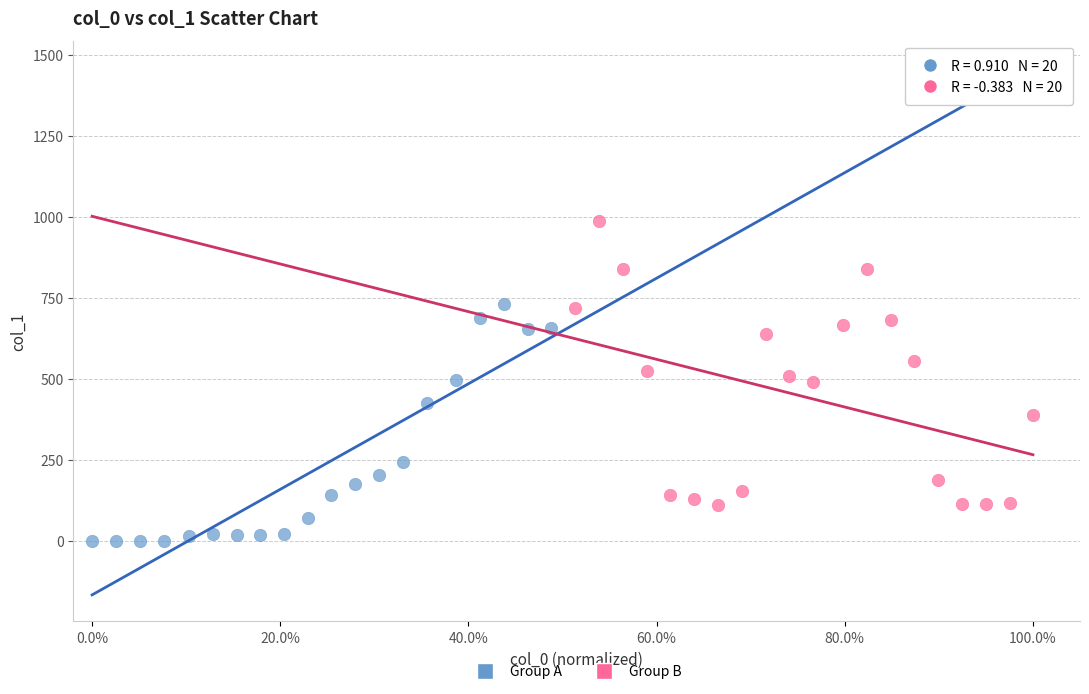

Which series reaches the minimum Y coordinate?

Group A